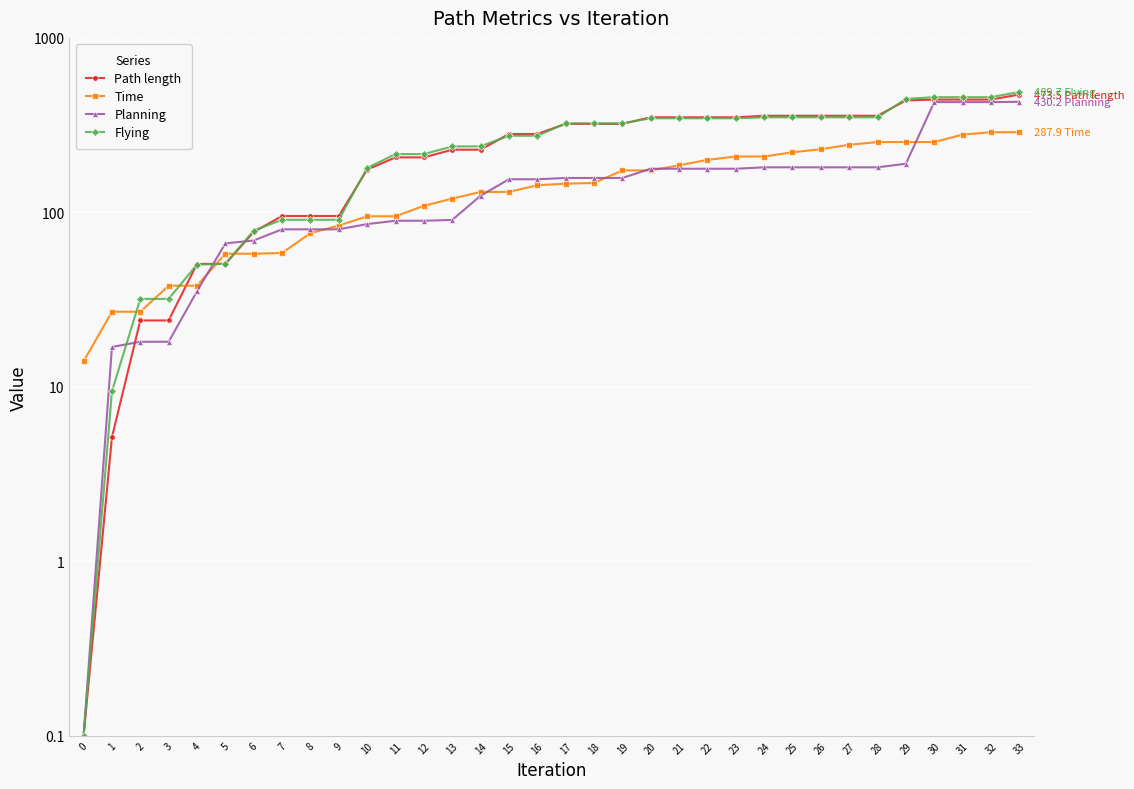

Is the value of Path length at 23 greater than the value of Planning at 17?

Yes